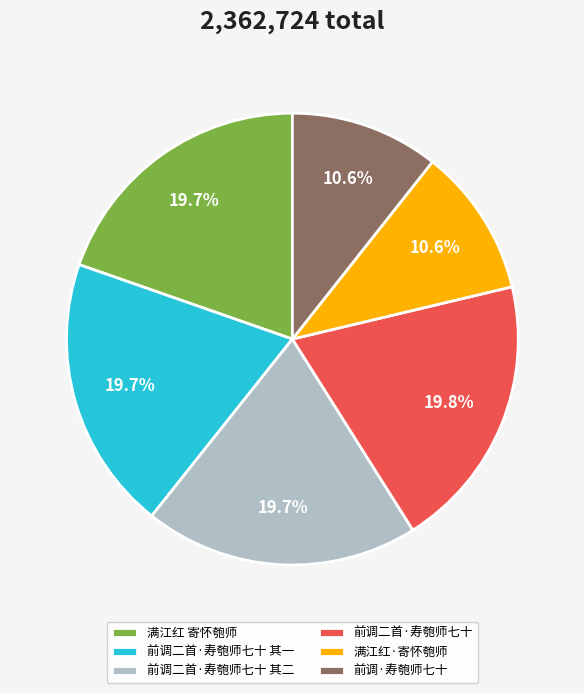

To the nearest percent, what is the difference between the largest and smallest slice percentages?

9%